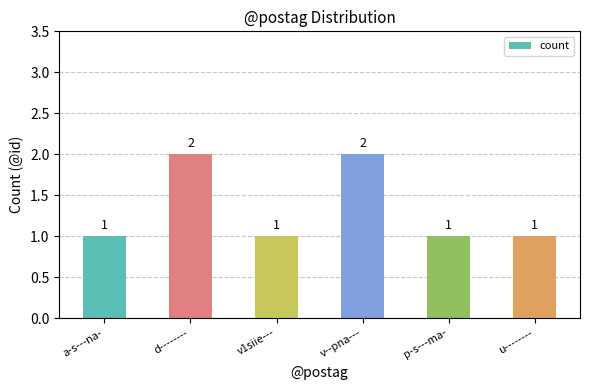

Are the bars horizontal?

No